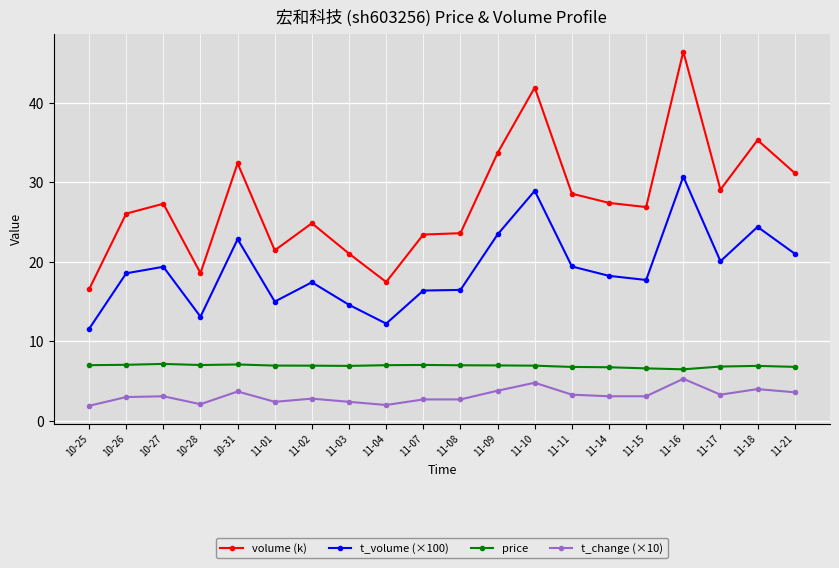

In volume (k), how many points are lower than both neighbors (excluding endpoints)?

5